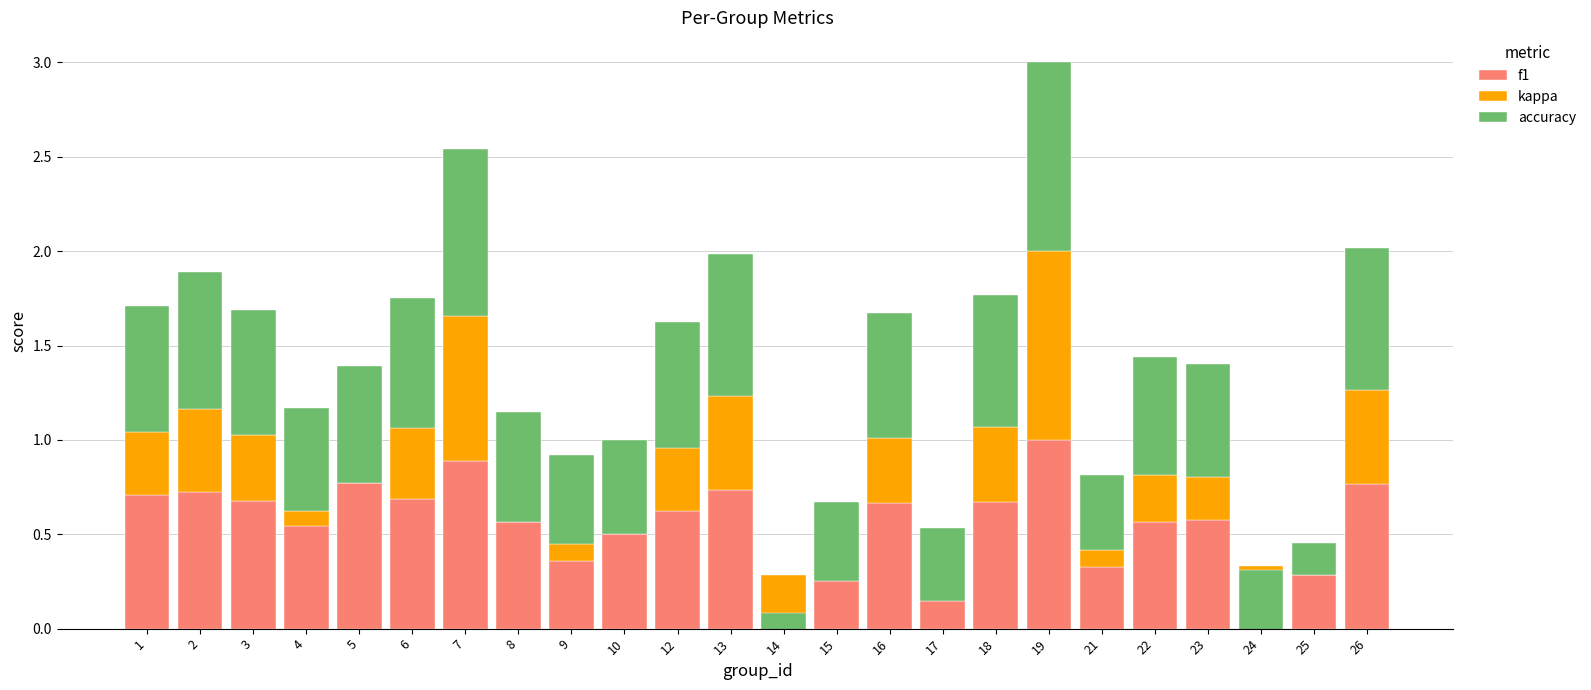

Where does the kappa series first go above 0?

1